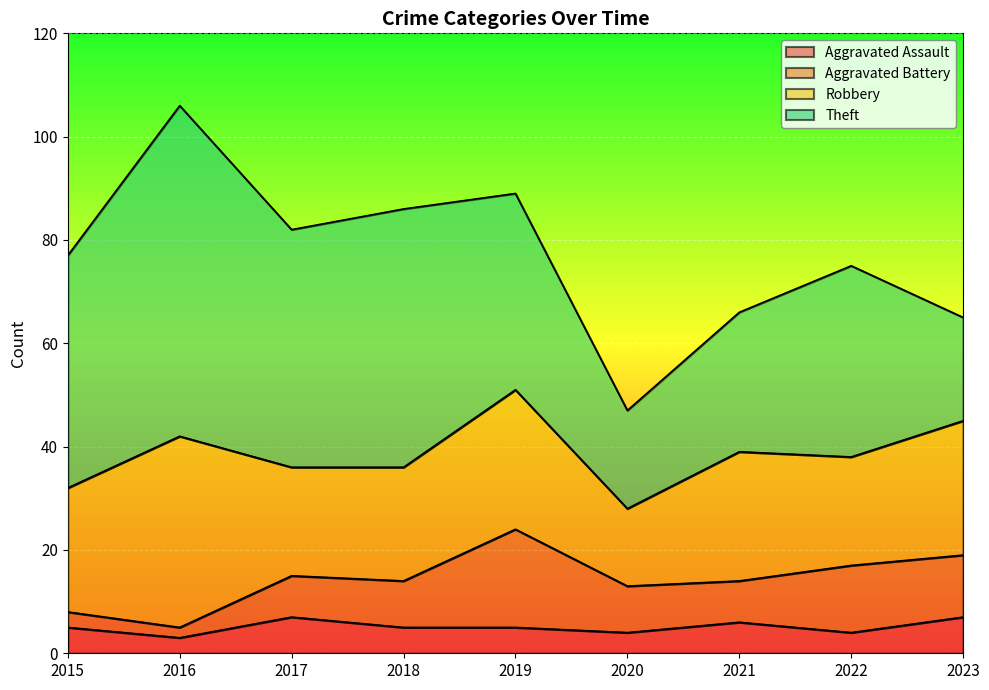

What are all the series names shown in the legend?

Aggravated Assault, Aggravated Battery, Robbery, Theft